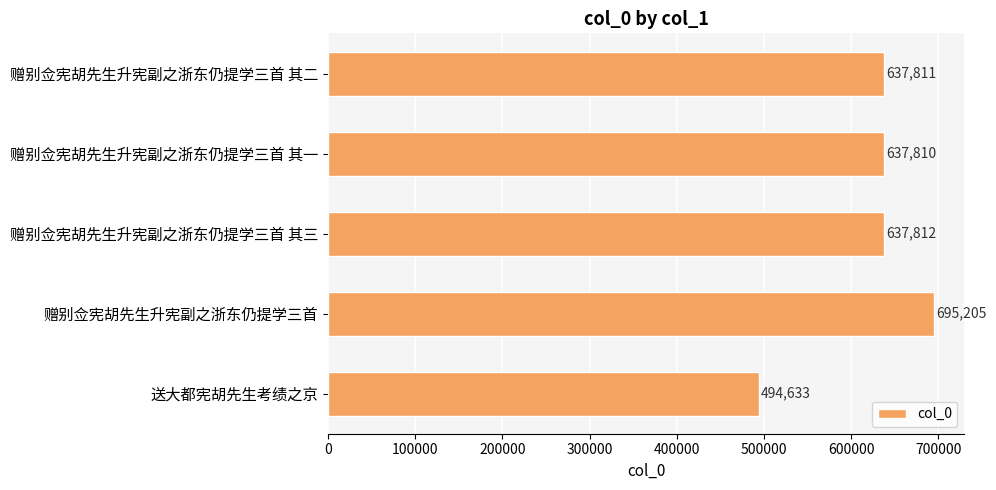

At which category does the chart reach its peak across all series?

赠别佥宪胡先生升宪副之浙东仍提学三首